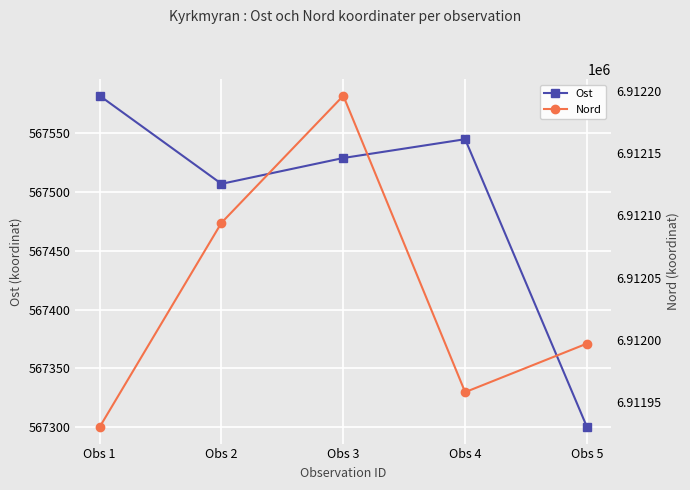

Reading left to right, transcribe all the data shown in this chart.

Ost: Obs 1=567582	Obs 2=567507	Obs 3=567529	Obs 4=567545	Obs 5=567300
Nord: Obs 1=6911930	Obs 2=6912094	Obs 3=6912196	Obs 4=6911958	Obs 5=6911997